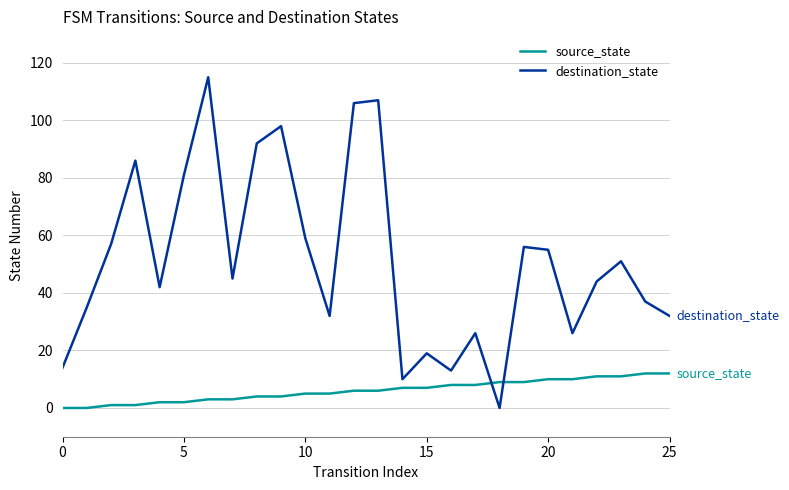

Reading left to right, transcribe all the data shown in this chart.

source_state: 0	0	1	1	2	2	3	3	4	4	5	5	6	6	7	7	8	8	9	9	10	10	11	11	12	12
destination_state: 14	35	57	86	42	81	115	45	92	98	59	32	106	107	10	19	13	26	0	56	55	26	44	51	37	32